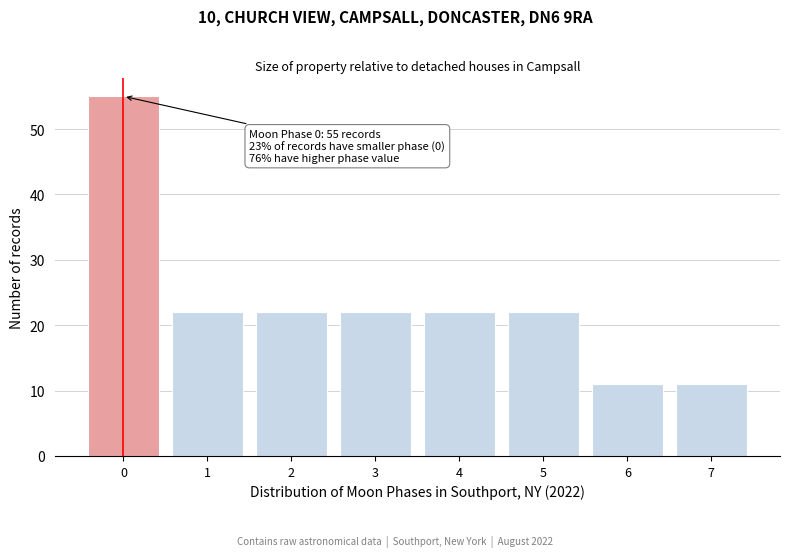

Reading left to right, list all the values displayed in this chart.

0=55	1=22	2=22	3=22	4=22	5=22	6=11	7=11